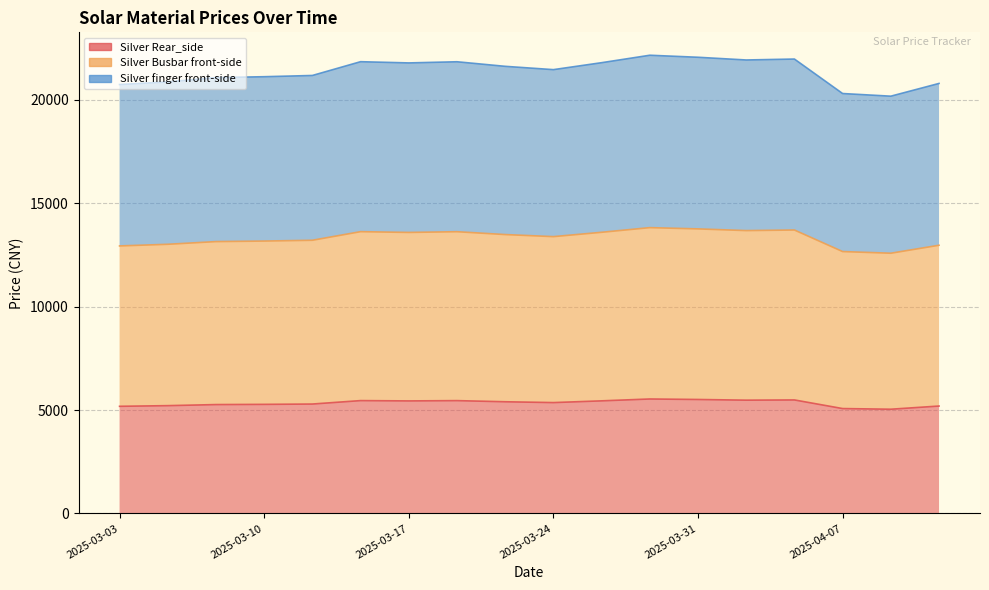

The value of Silver Rear_side at 2025-03-31 is 7485. True or false?

False